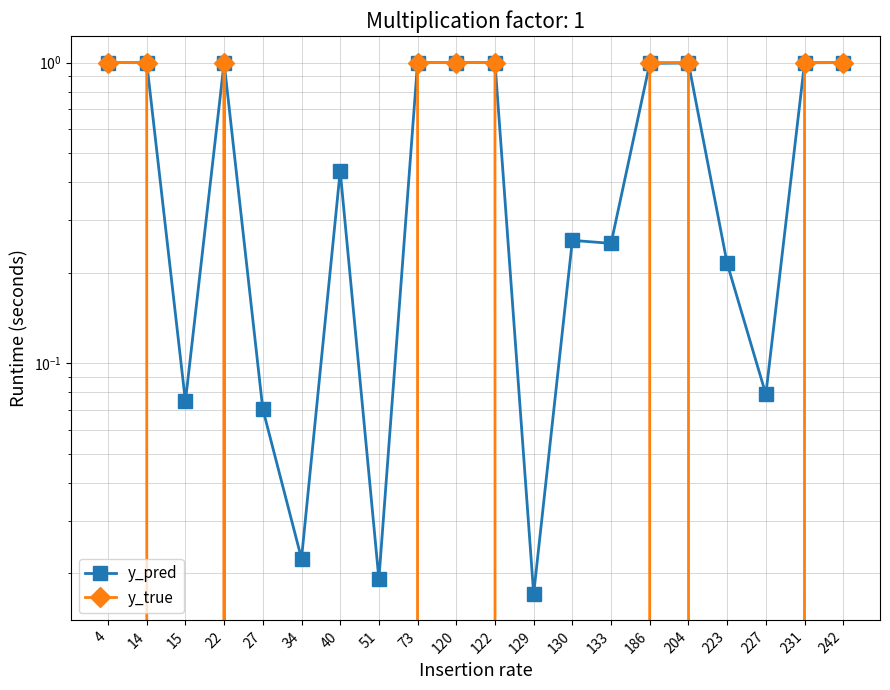

At which category does the chart reach its peak across all series?

4